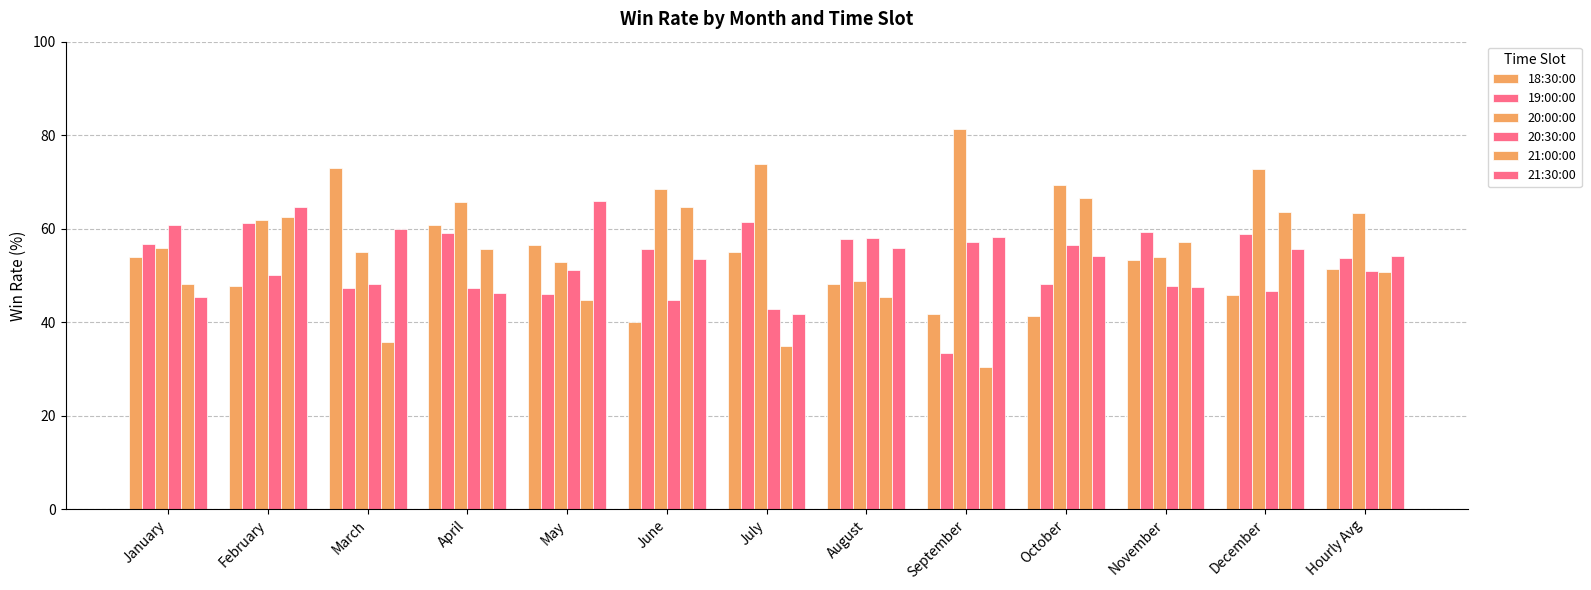

What is the lowest value of the 21:30:00 series?

41.7